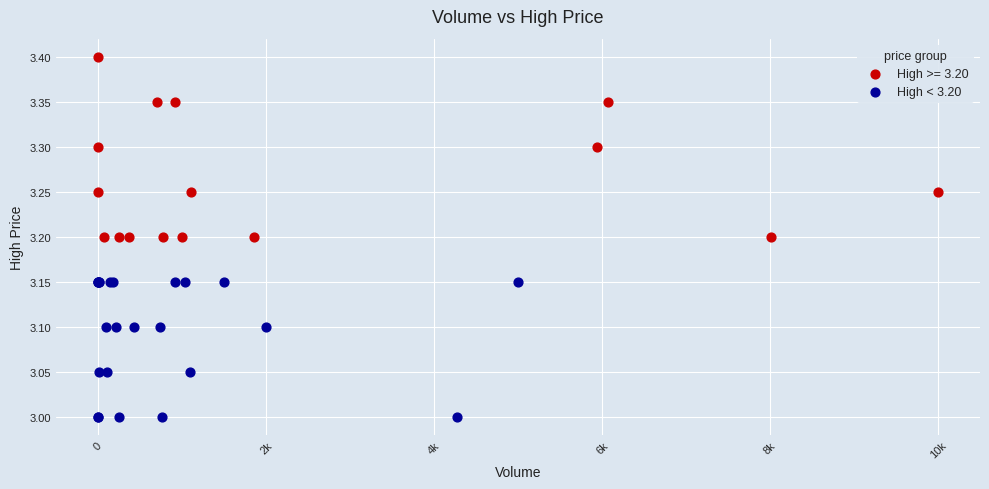

Which series has the largest Y range (max minus min)?

High >= 3.20